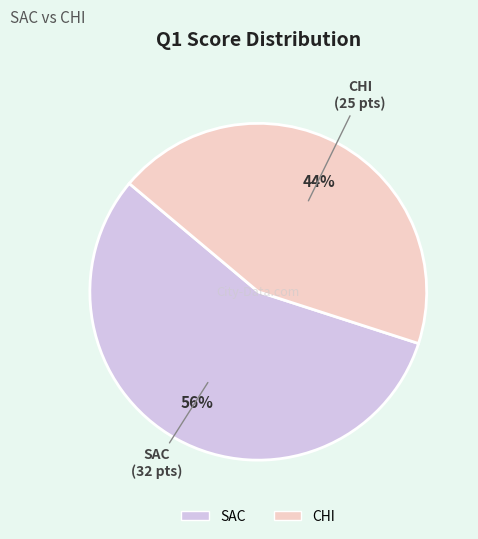

What is the ratio of the value at SAC to the value at CHI?

1.3